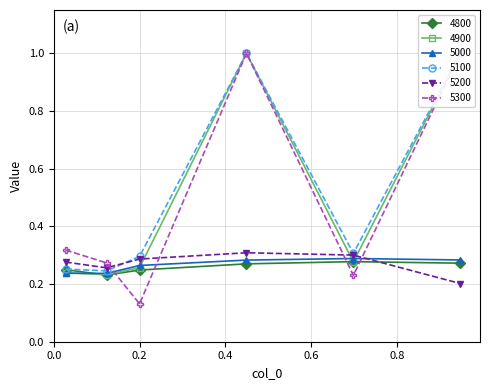

Which series has the largest total across all categories?

5100